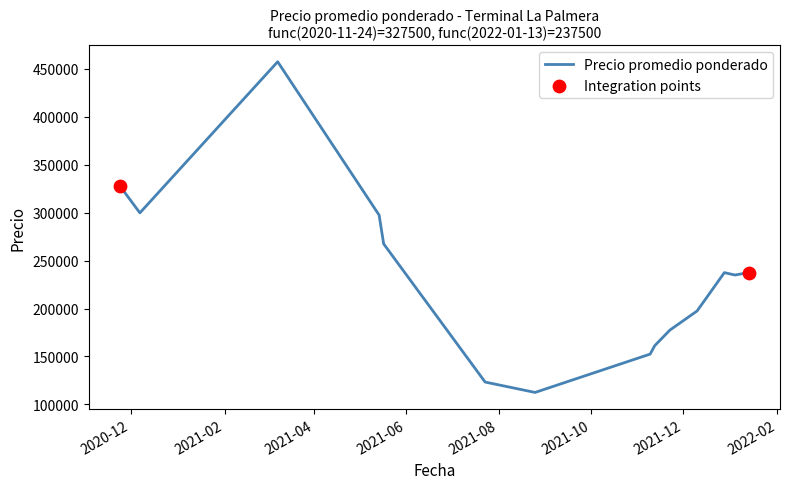

What is the difference between the maximum and minimum values?

345000.0